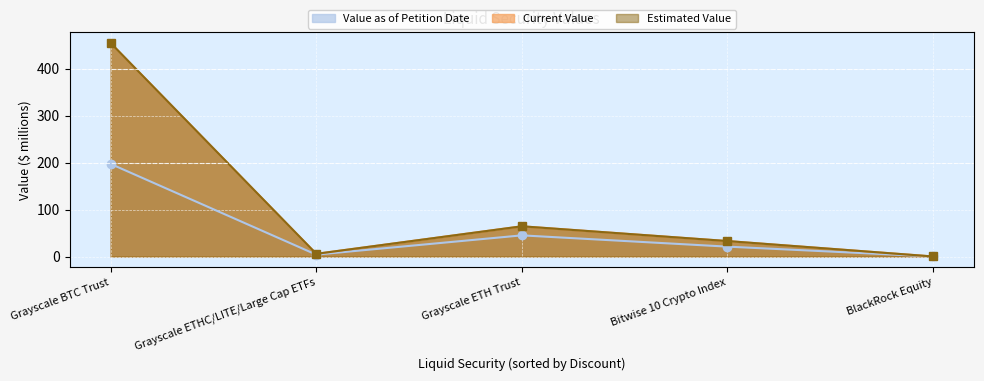

What position from the left is BlackRock Equity?

5